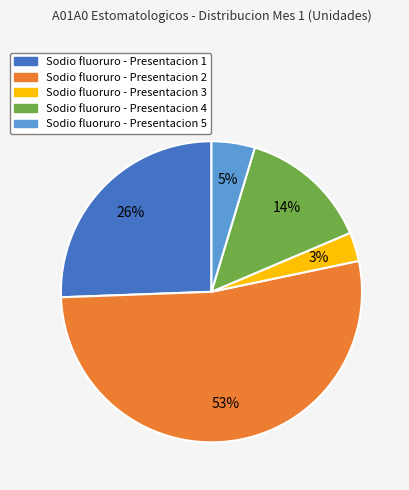

Count the number of slices in the pie.

5